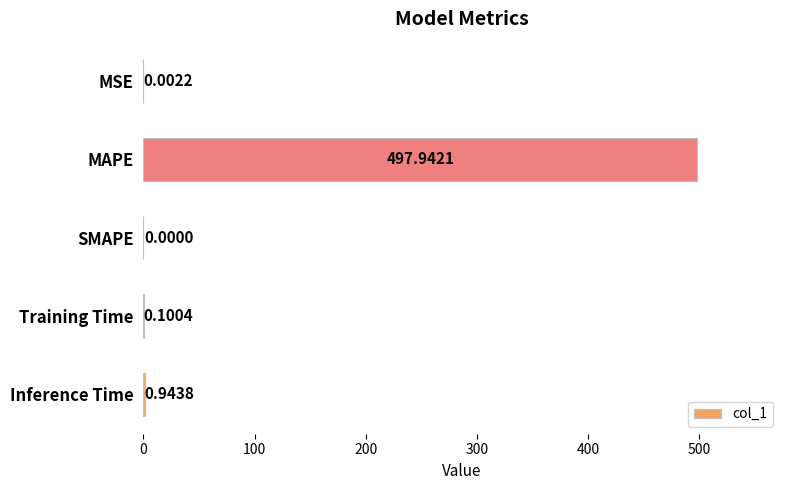

What is the change in value from MSE to MAPE?

+497.9